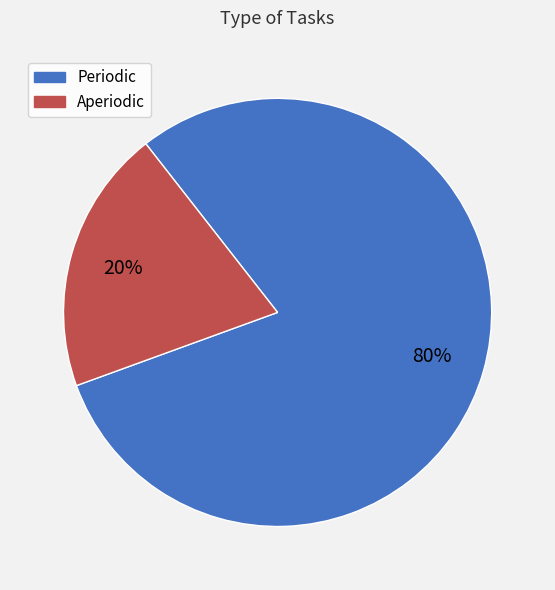

How many segments does this pie chart have?

2